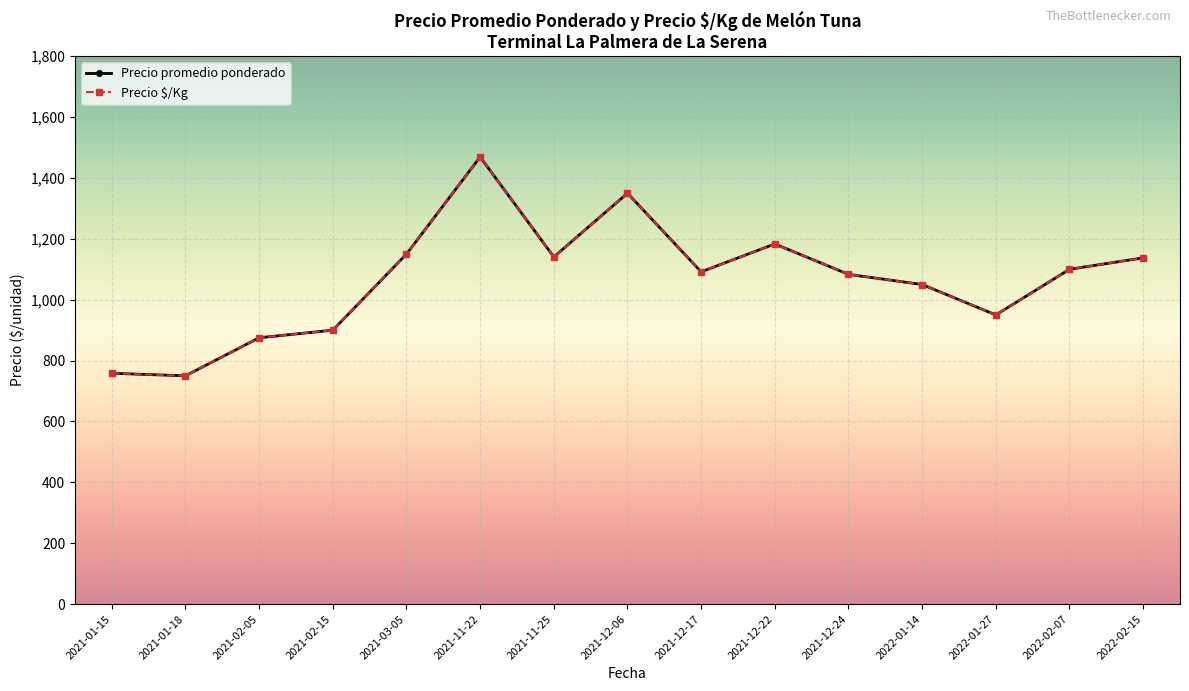

At which category does Precio $/Kg reach its first local valley?

2021-01-18